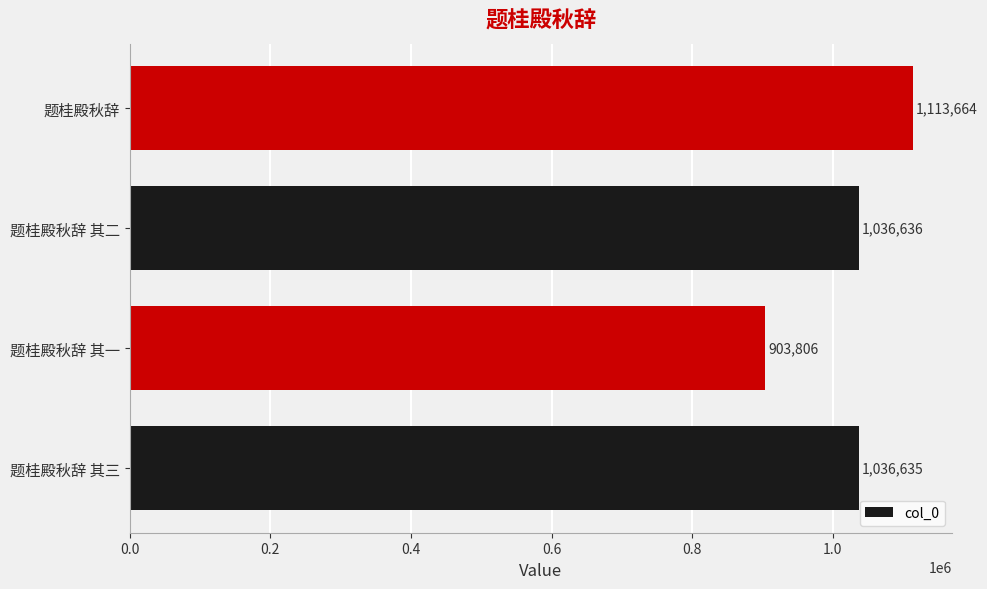

List the labels in order of value, smallest first.

题桂殿秋辞 其一, 题桂殿秋辞 其三, 题桂殿秋辞 其二, 题桂殿秋辞